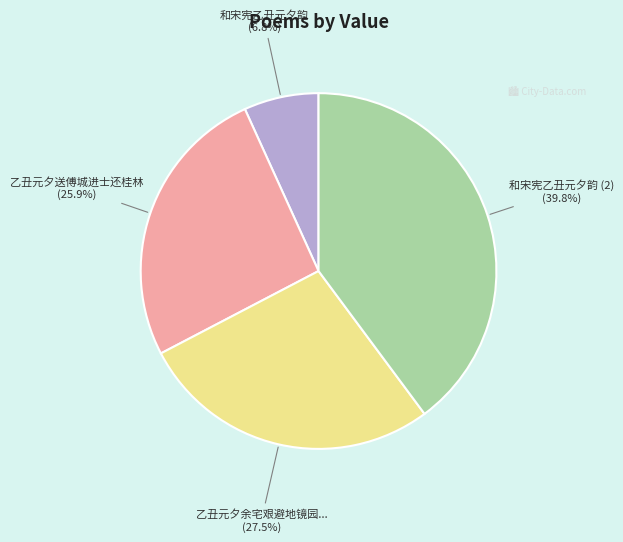

Is there a majority slice in this chart?

No